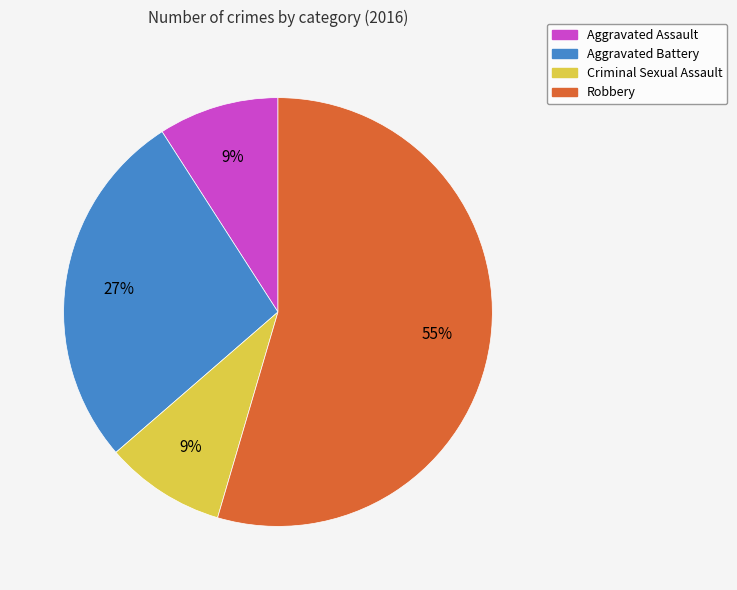

Which category has the biggest portion of the pie?

Robbery